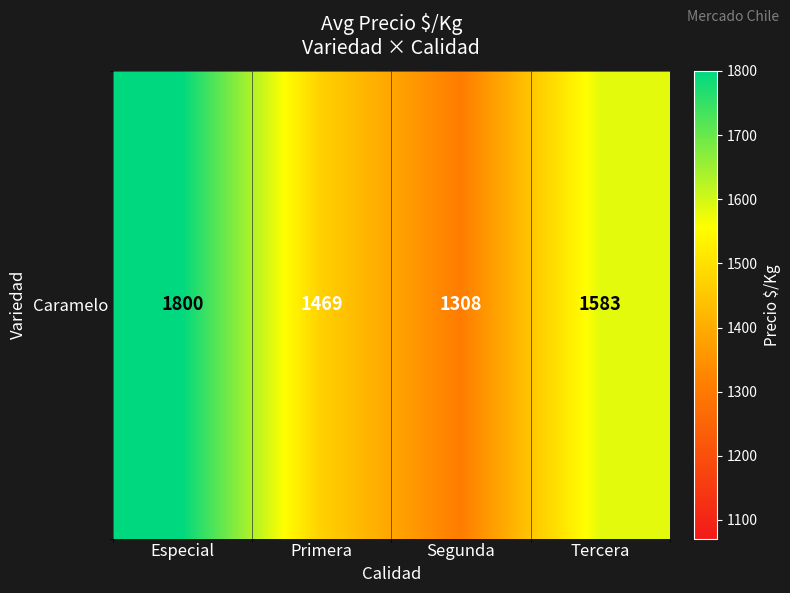

What is the average value?

1539.8